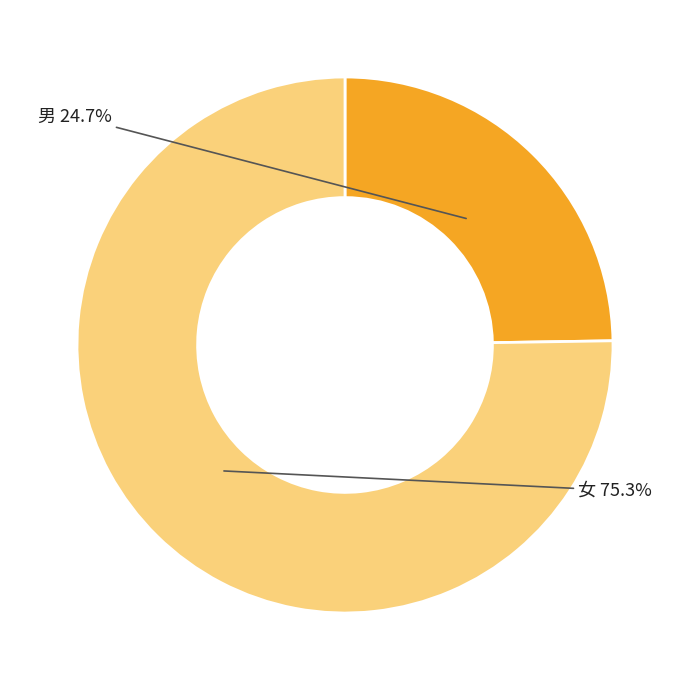

Do 女 and 男 together represent more than half of the pie?

Yes